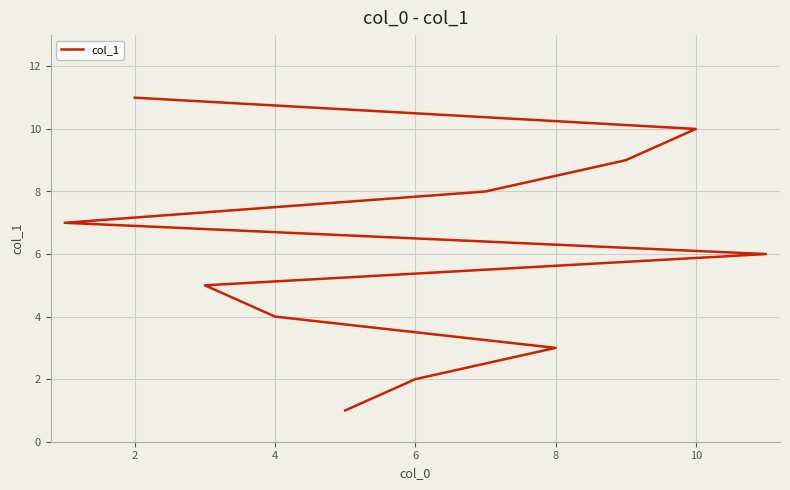

What is the greatest value displayed?

11